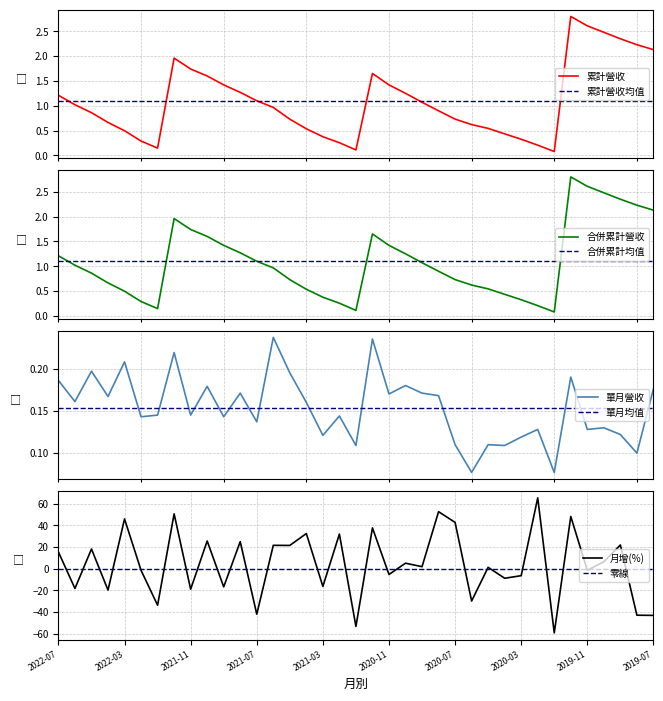

The value of 月增(%) at 2020-03 is -6.5. True or false?

True